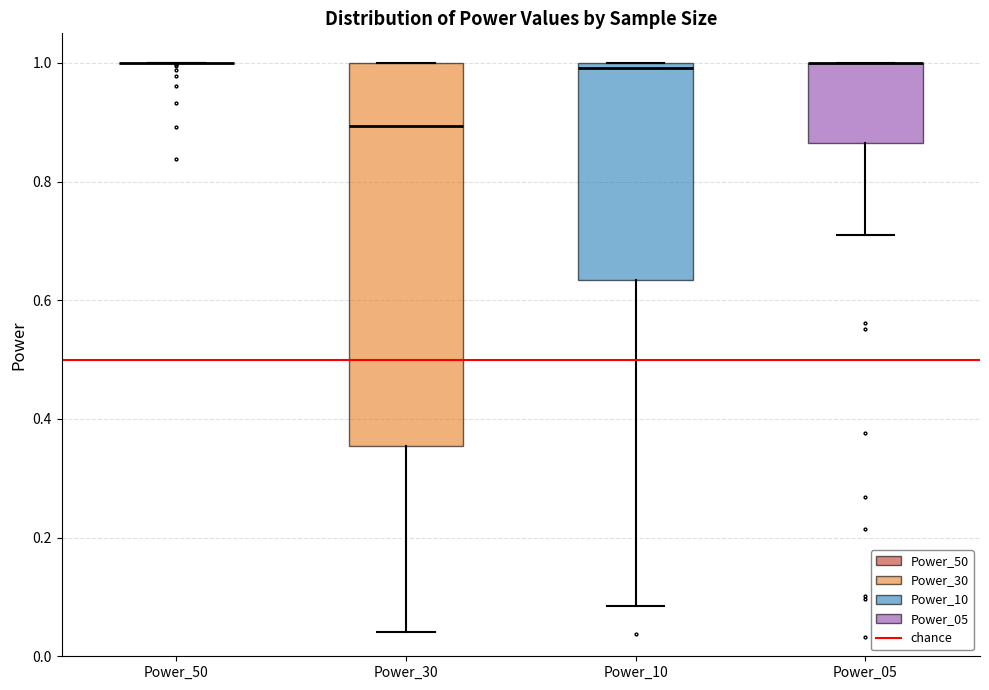

Reading left to right, transcribe this box plot: for each box, give where its median line is, the range the box spans, and where its two whiskers end, as read against the y-axis. The values are not printed on the chart, so give them approximately, as read against the axis.

Power_50: box collapsed to a line at 1.00, whiskers 1.00 to 1.00
Power_30: median 0.90, box 0.36 to 1.00, whiskers 0.04 to 1.00
Power_10: median 1.00 (just below the box's upper edge), box 0.64 to 1.00, whiskers 0.08 to 1.00
Power_05: median 1.00 (drawn on the box's upper edge), box 0.86 to 1.00, whiskers 0.72 to 1.00